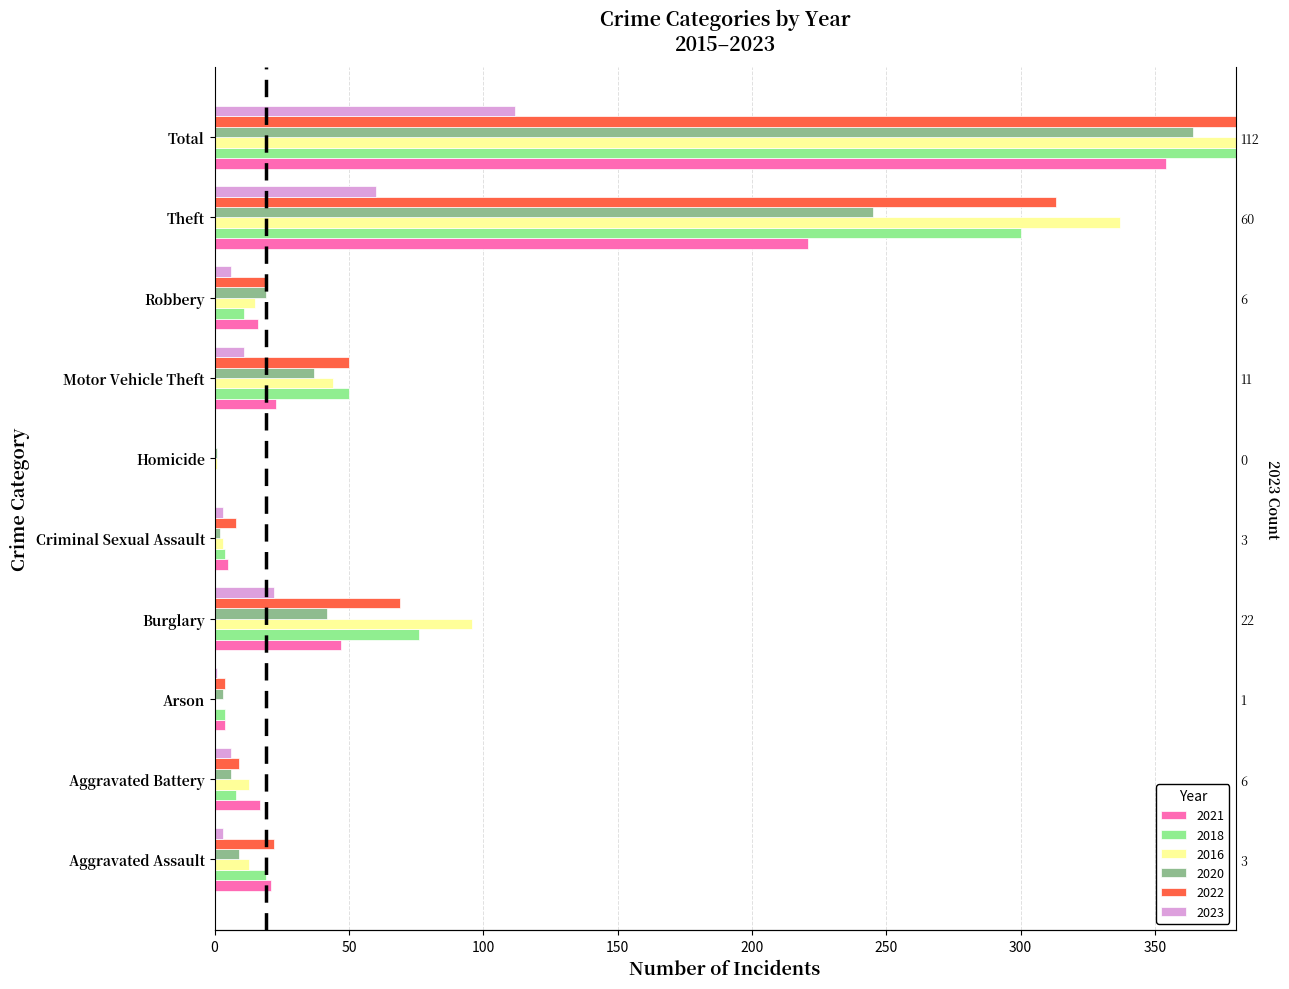

Between Motor Vehicle Theft and Robbery, which is larger?

Motor Vehicle Theft